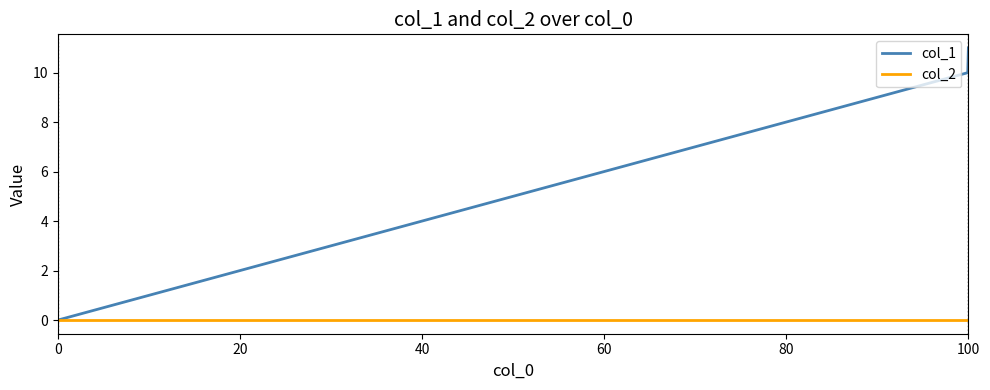

Reading left to right, extract all data points from this chart.

col_1: 0	10	11
col_2: 0	0	0